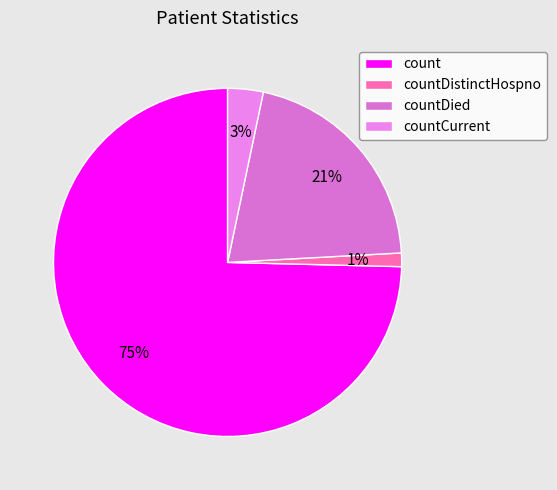

What percentage is NOT represented by countCurrent?

96.7%